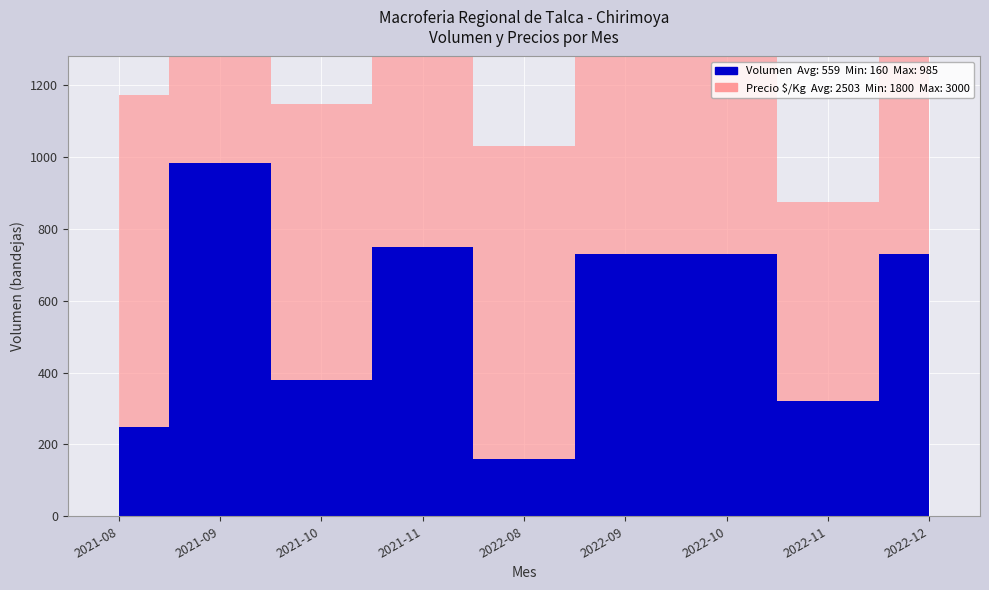

True or false: Volumen has more than 2 points higher than both neighbors.

False